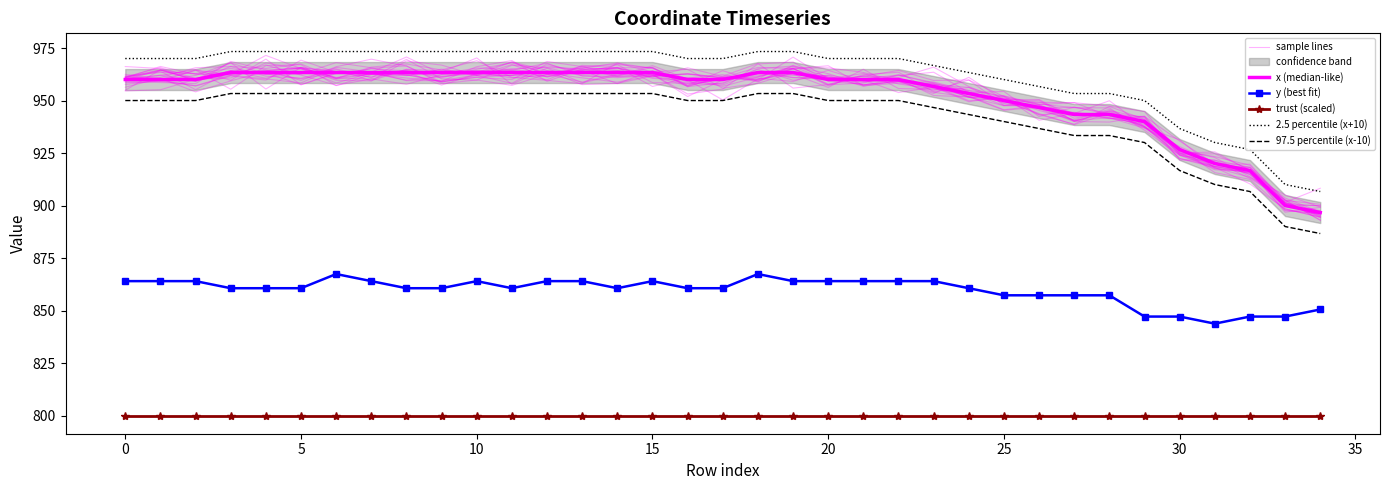

The value of y (best fit) at 15 is 296.7. True or false?

False